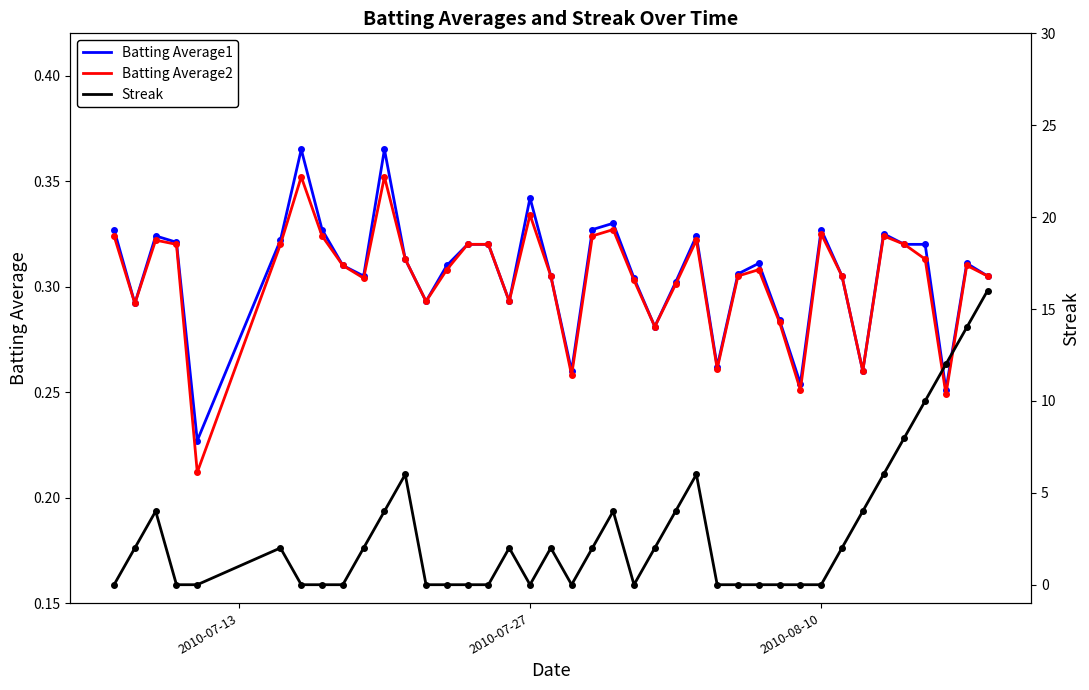

Which series has the largest total across all categories?

Streak